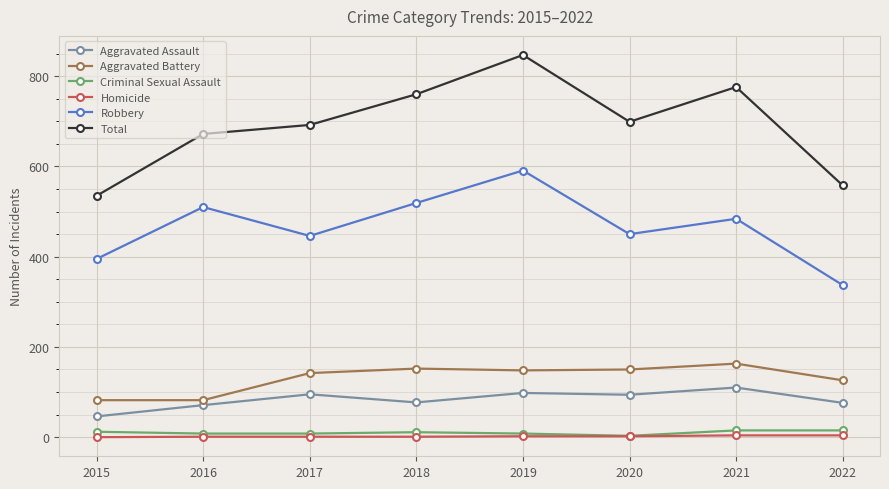

True or false: Homicide and Aggravated Battery cross at least once.

False